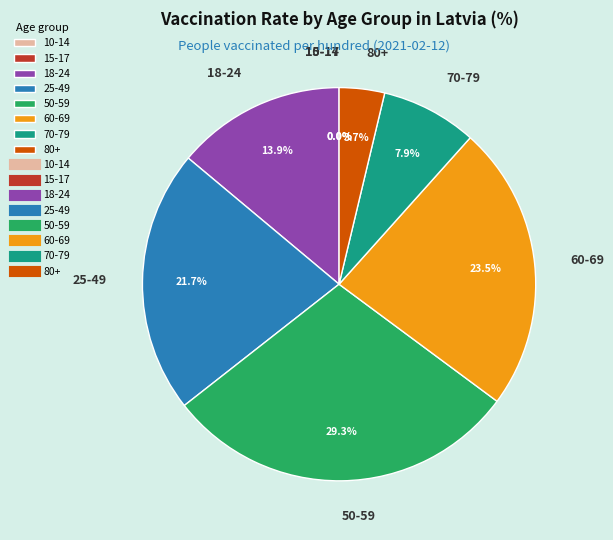

Which has a higher value, 50-59 or 18-24?

50-59